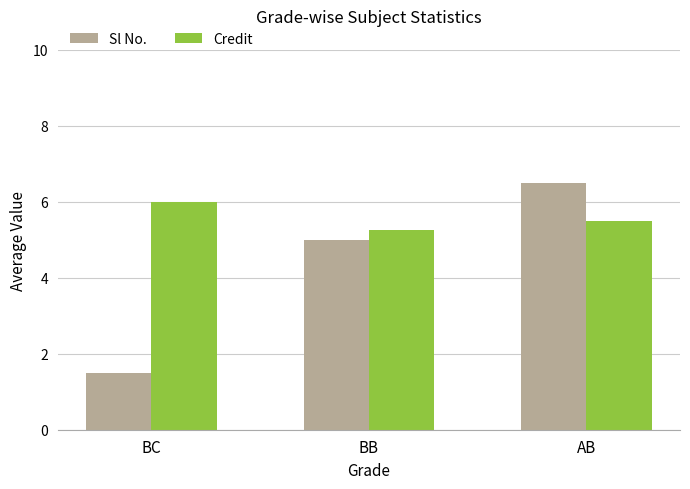

How many Credit values are between 5 and 6?

3